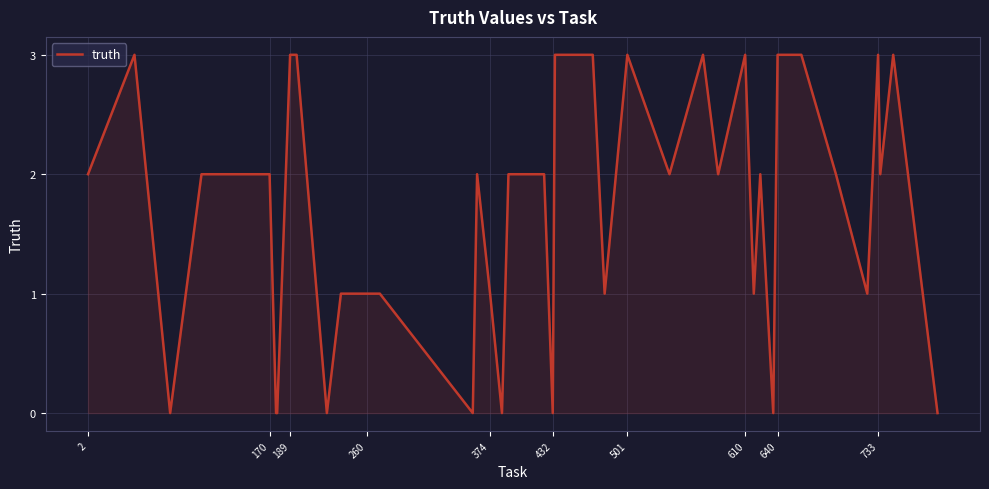

What is the difference between the maximum and minimum values?

3